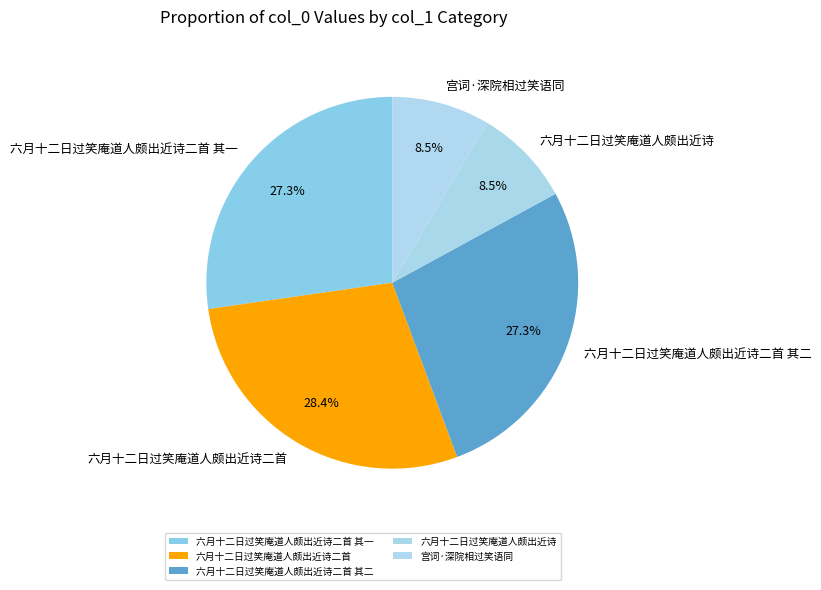

To the nearest percent, what is the average slice percentage?

20%